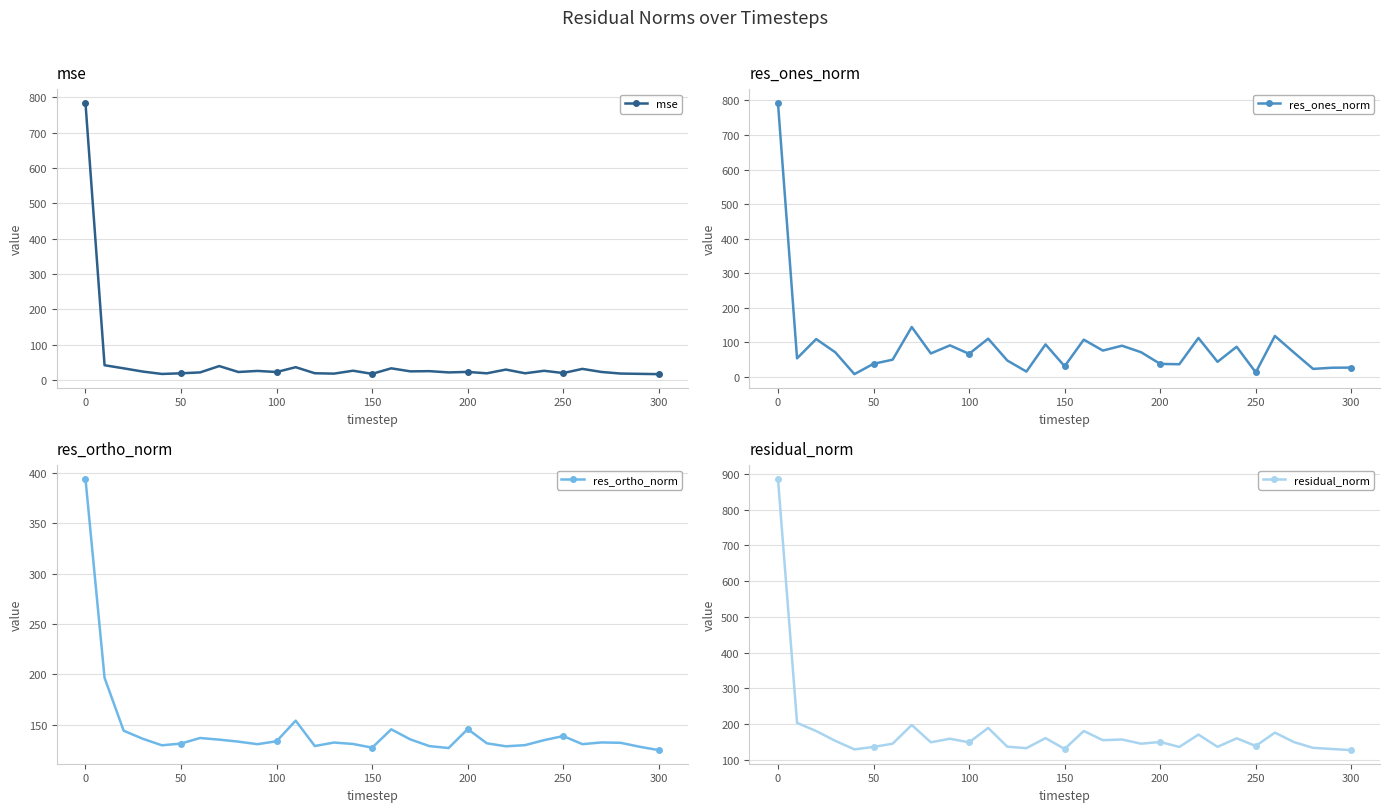

The value of mse at 200 is 22.6. True or false?

True